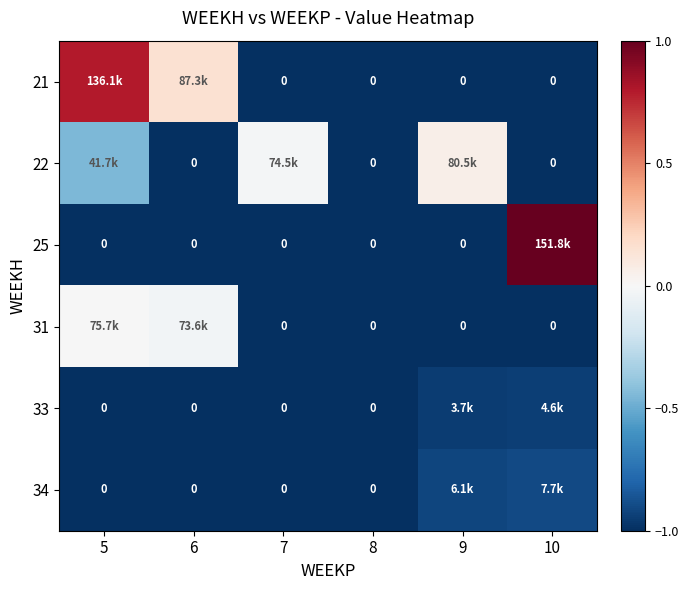

Is the value of 21 at 5 greater than the value of 22 at 5?

Yes